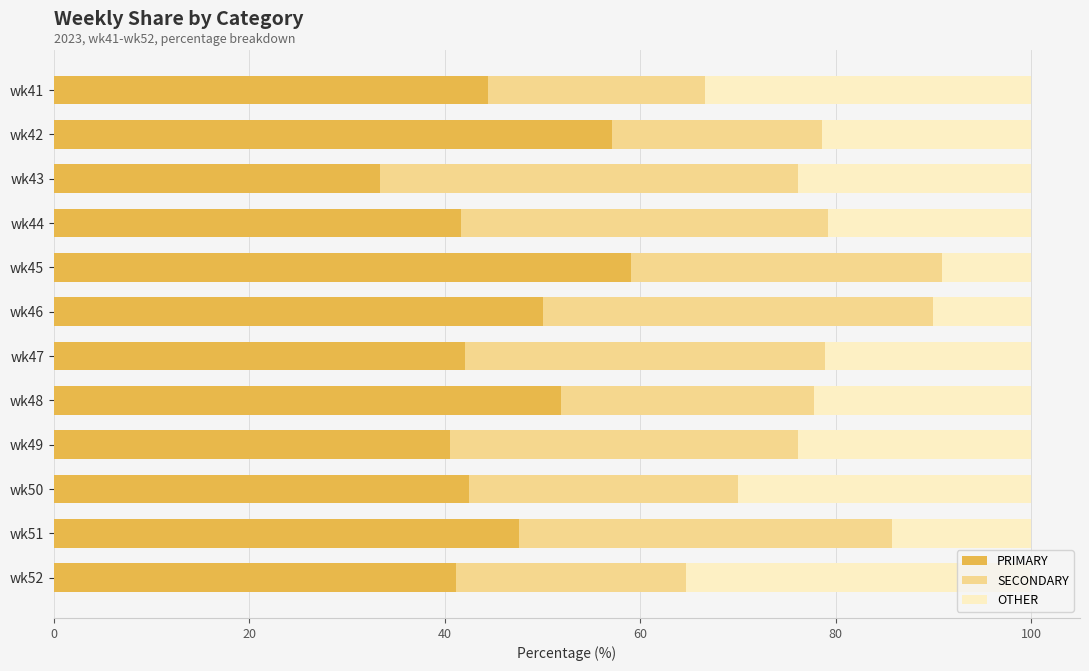

What is the total value across all series at wk42?

100.0